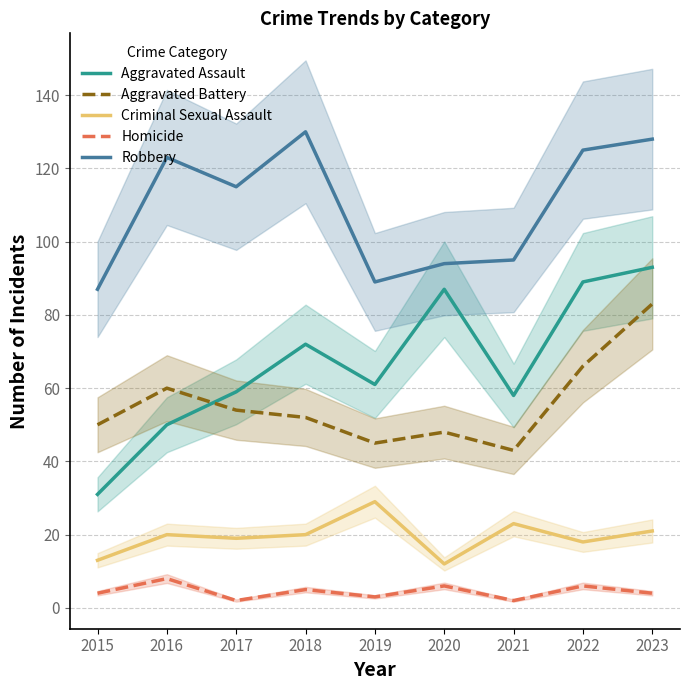

Between 2015 and 2017, which is larger?

2017